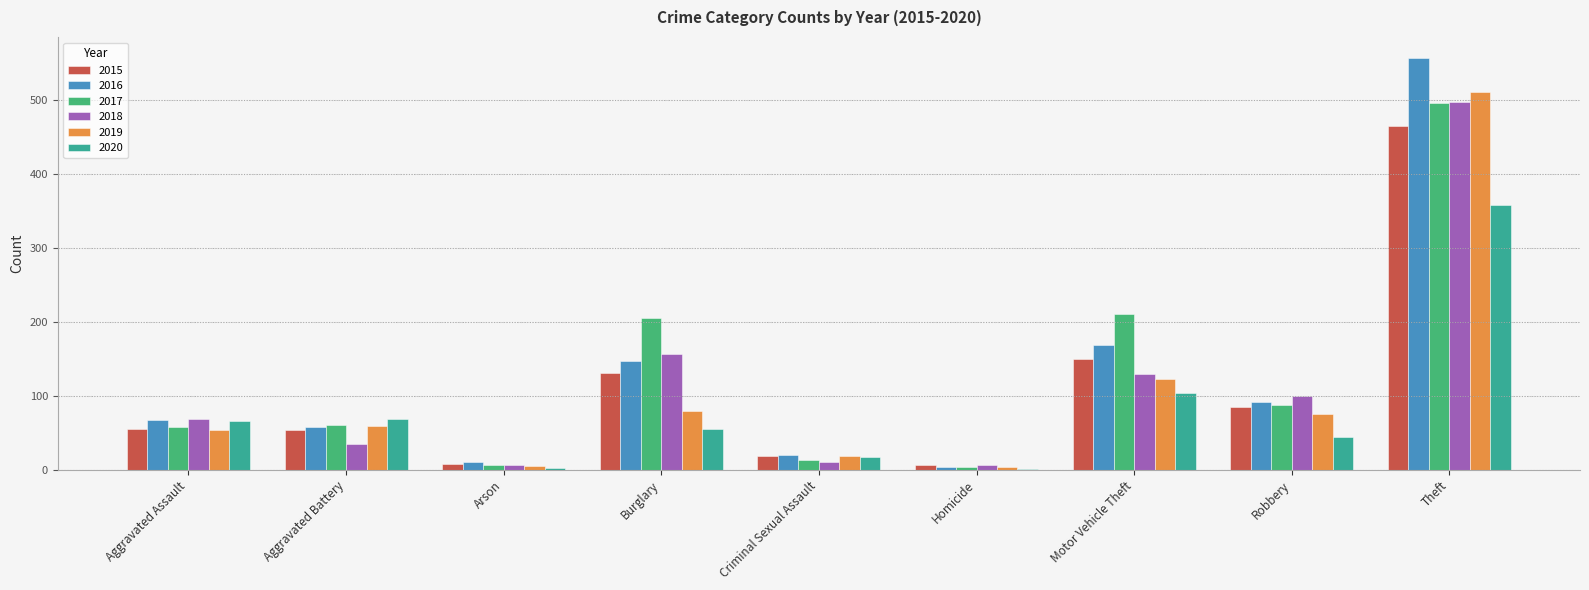

The value of 2016 at Theft is 277. True or false?

False